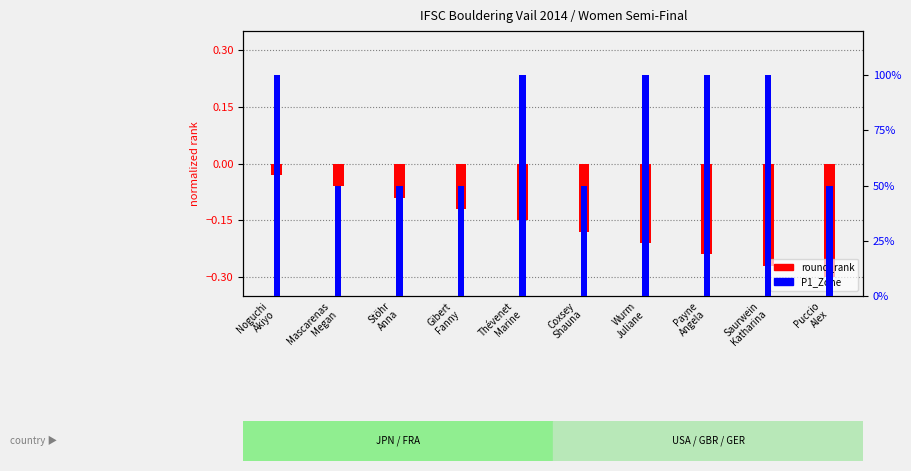

What is the smallest value displayed?

-0.3